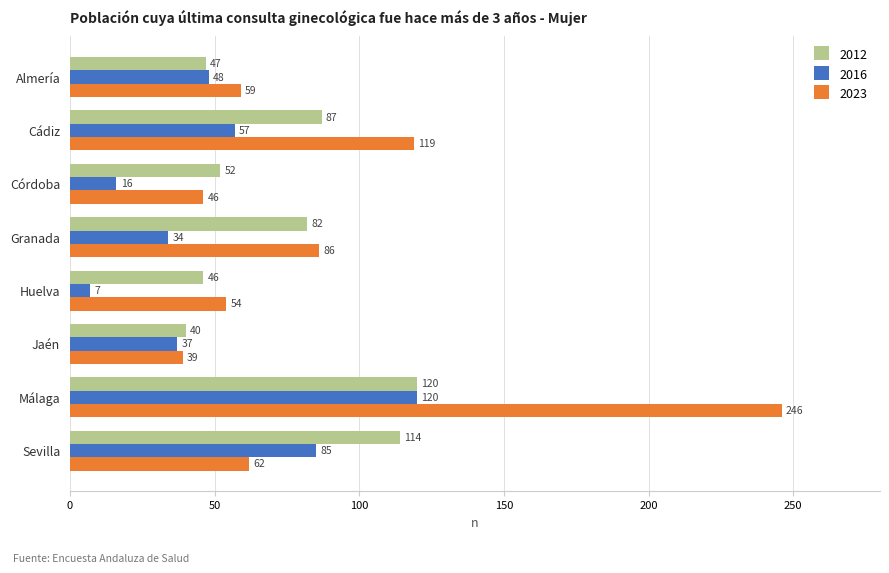

What is the smallest value displayed?

7